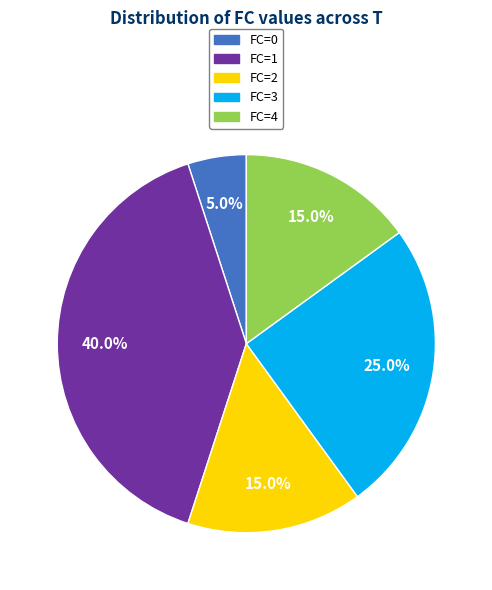

Is there a majority slice in this chart?

No